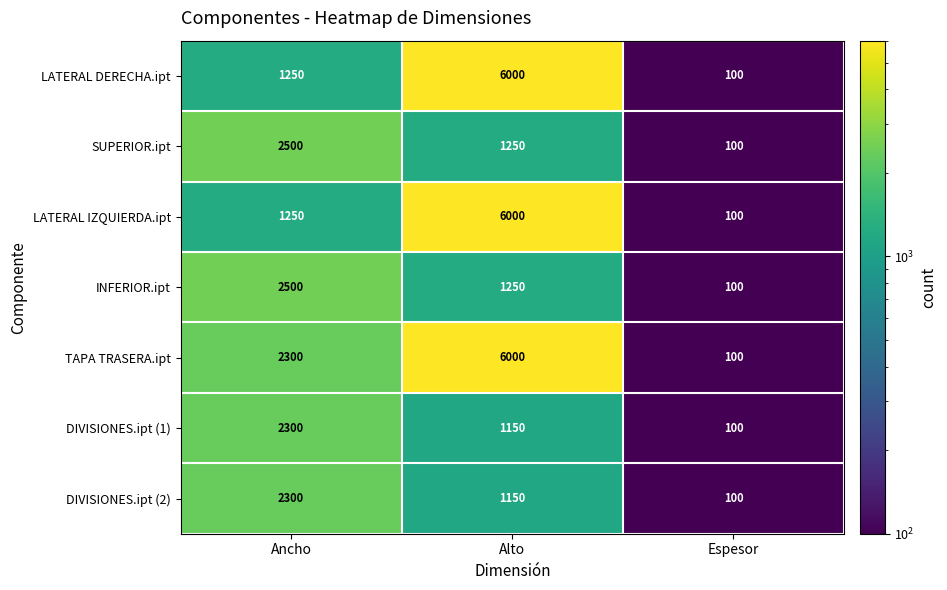

At which category is the sum across all series the highest?

Alto